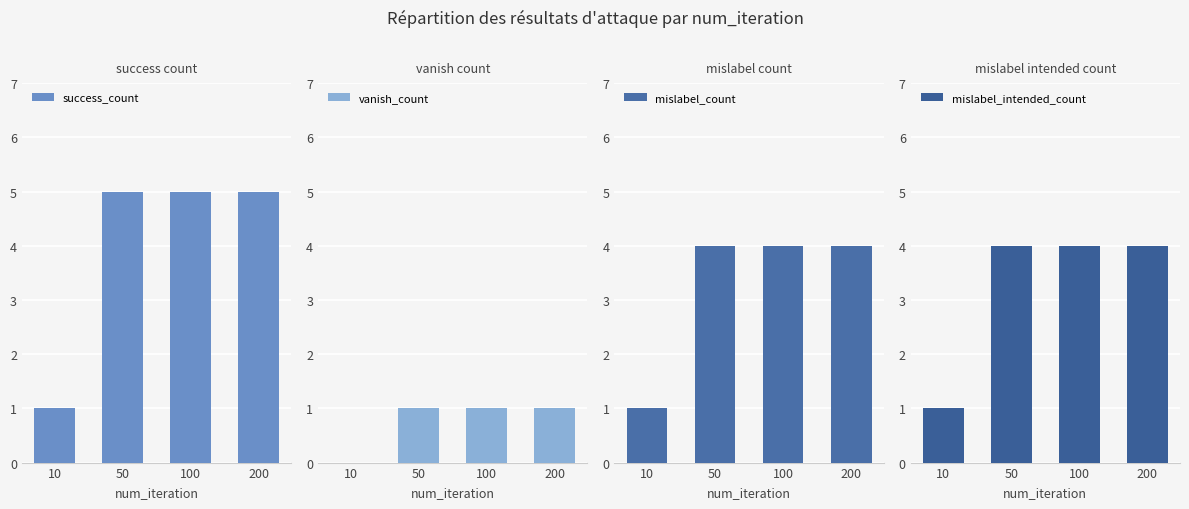

What is the sum of all mislabel_count values?

13